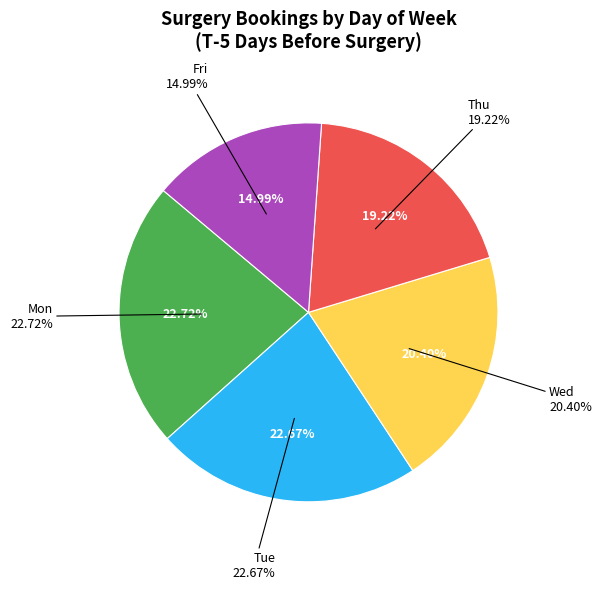

Is there a majority slice in this chart?

No